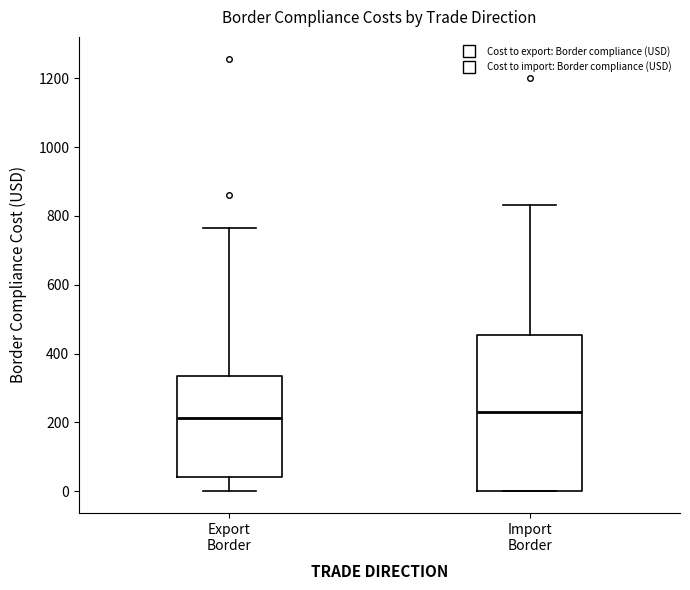

Reading left to right, read every box against the y-axis: the position of its median line, the range the box covers, and the ends of its whiskers. The values are not printed on the chart, so give them approximately, as read against the axis.

Export Border: median 220, box 40 to 340, whiskers 0 to 760
Import Border: median 240, box 0 to 460, whiskers 0 to 840